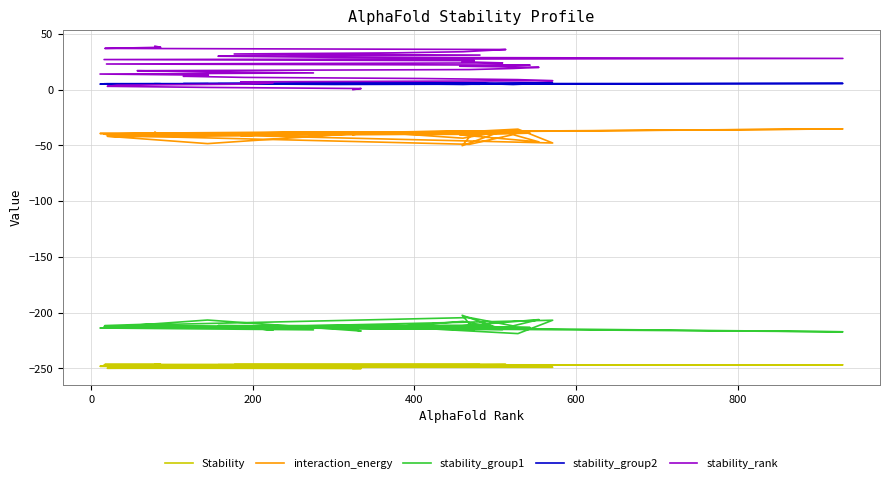

Reading left to right, what are all the values shown in this chart?

Stability: -250.2	-250.1	-249.9	-249.9	-249.9	-249.7	-249.5	-249.1	-249.0	-248.9	-248.7	-248.4	-248.4	-248.3	-248.1	-248.1	-247.9	-247.8	-247.7	-247.7	-247.6	-247.5	-247.3	-247.2	-247.2	-247.0	-246.9	-246.9	-246.8	-246.8	-246.8	-246.7	-246.7	-246.7	-246.7	-246.6	-246.5	-246.5	-246.5	-246.5
interaction_energy: -40.4	-39.0	-48.4	-41.8	-42.1	-41.4	-39.1	-41.2	-47.9	-35.4	-39.9	-40.8	-41.0	-39.9	-39.3	-37.9	-40.3	-41.7	-49.0	-40.4	-46.9	-40.6	-39.0	-40.4	-37.0	-50.3	-37.4	-39.7	-35.2	-38.7	-40.4	-40.0	-39.9	-39.2	-43.5	-40.2	-37.4	-40.0	-41.7	-38.0
stability_group1: -215.1	-216.5	-206.6	-213.1	-212.8	-213.7	-215.6	-213.2	-206.8	-218.8	-214.1	-213.1	-212.7	-213.7	-213.8	-215.5	-212.9	-211.2	-204.4	-211.9	-206.2	-212.0	-213.4	-212.1	-215.2	-202.4	-215.1	-212.5	-217.2	-212.8	-211.7	-211.6	-212.0	-212.7	-207.8	-211.7	-214.1	-211.6	-210.0	-213.7
stability_group2: 5.4	5.5	5.2	5.0	5.0	5.4	5.3	5.2	5.7	5.3	5.2	5.4	5.3	5.3	5.0	5.2	5.2	5.1	5.8	4.6	5.5	5.1	5.1	5.2	5.1	5.6	5.6	5.3	5.6	4.7	5.2	4.9	5.2	5.3	4.7	5.2	5.0	5.2	5.3	5.3
stability_rank: 0.0	1.0	2.0	3.0	4.0	5.0	6.0	7.0	8.0	9.0	10.0	11.0	12.0	13.0	14.0	15.0	16.0	17.0	18.0	19.0	20.0	21.0	22.0	23.0	24.0	25.0	26.0	27.0	28.0	29.0	30.0	31.0	32.0	33.0	34.0	35.0	36.0	37.0	38.0	39.0